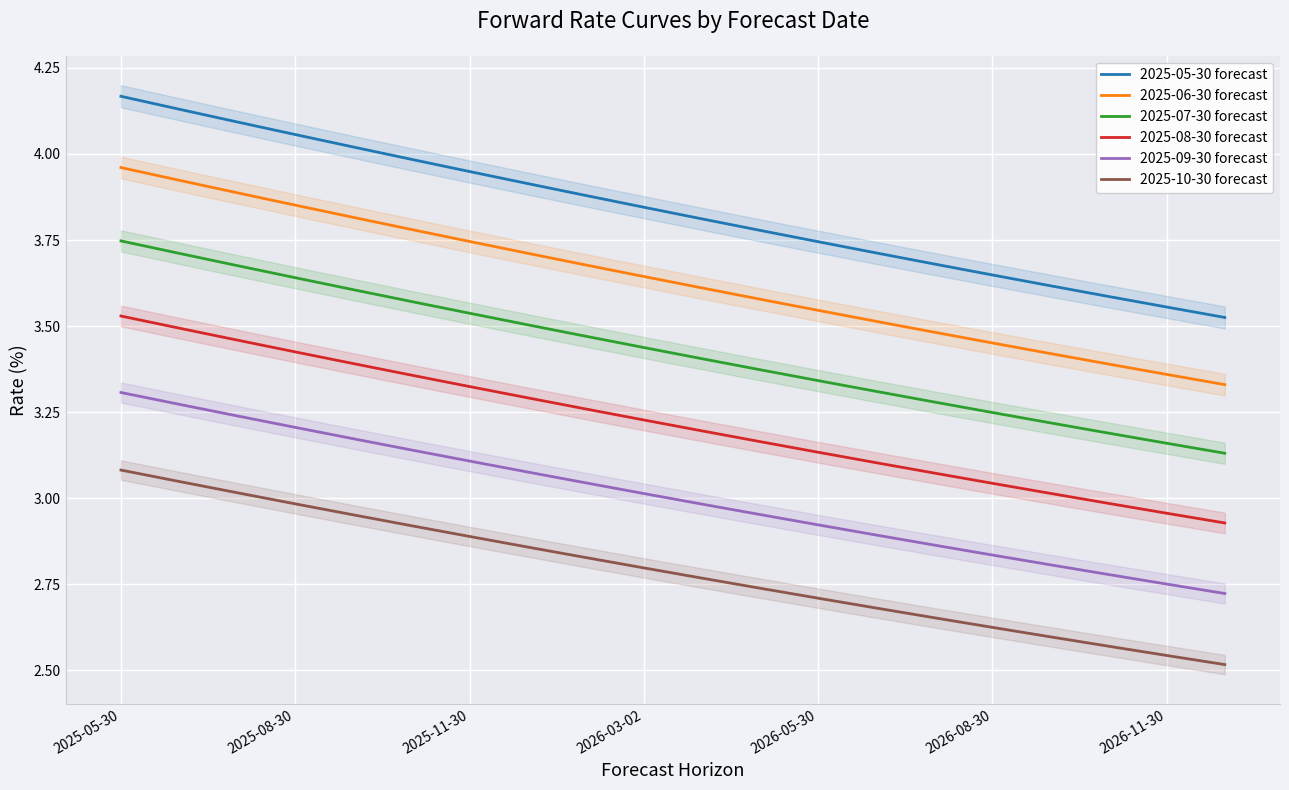

The value of 2025-08-30 forecast at 17 is 3.0. True or false?

True